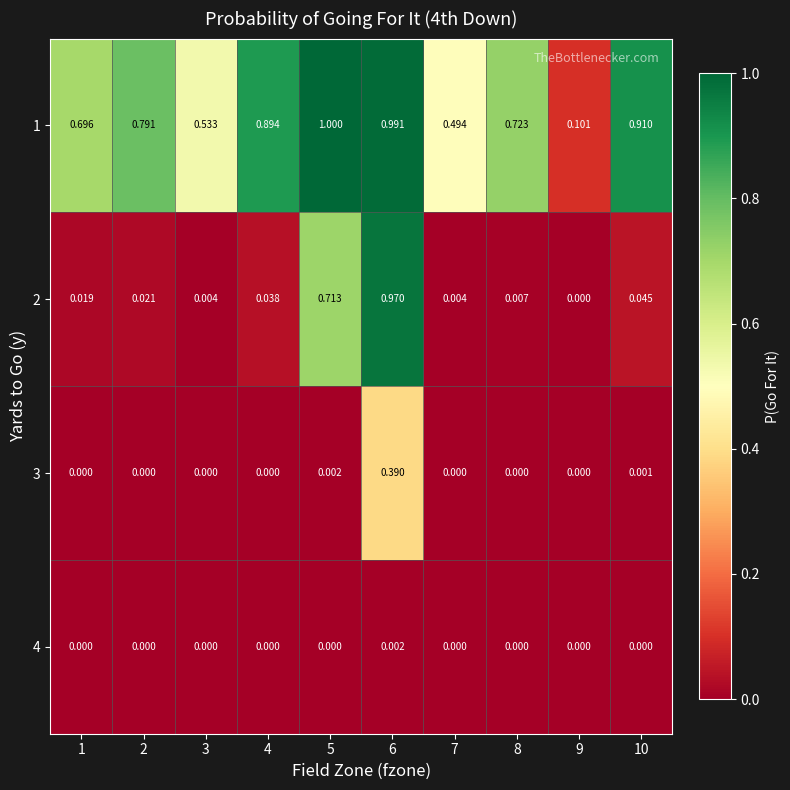

How many distinct data groups are displayed?

4